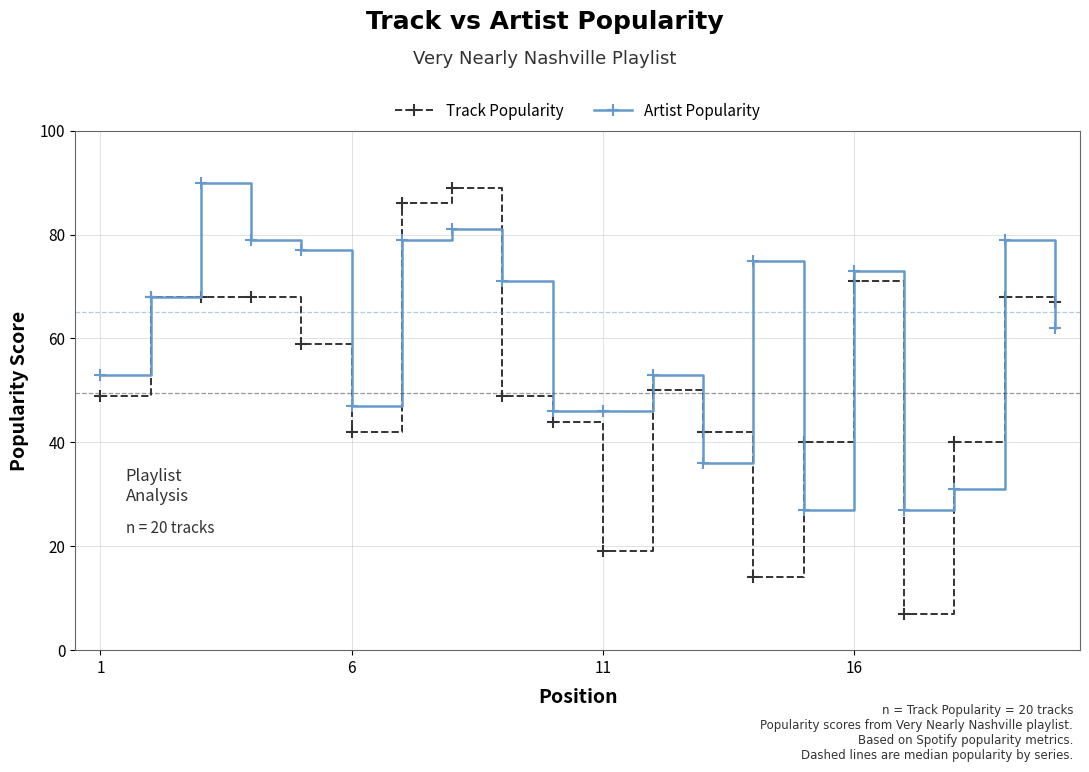

Rank the series by their average value, from lowest to highest.

Track Popularity, Artist Popularity